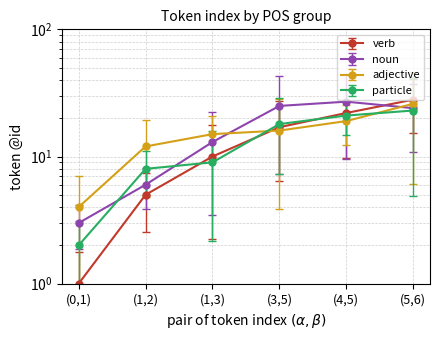

Between (0,1) and (4,5), which series saw the biggest shift?

noun